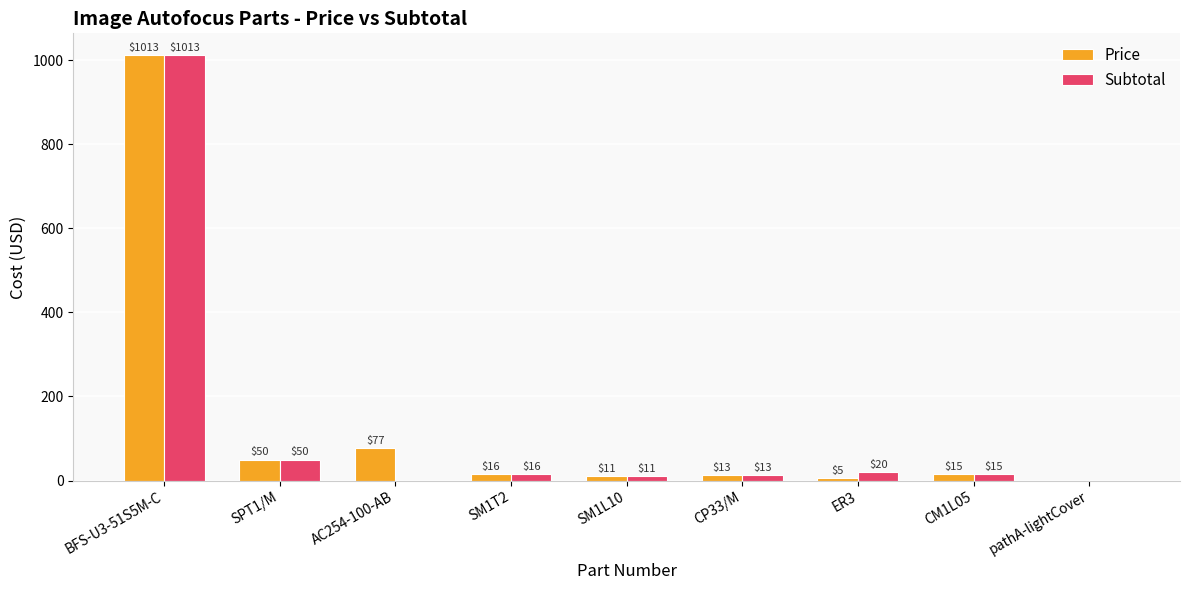

Where does the Price series first go above 14?

BFS-U3-51S5M-C